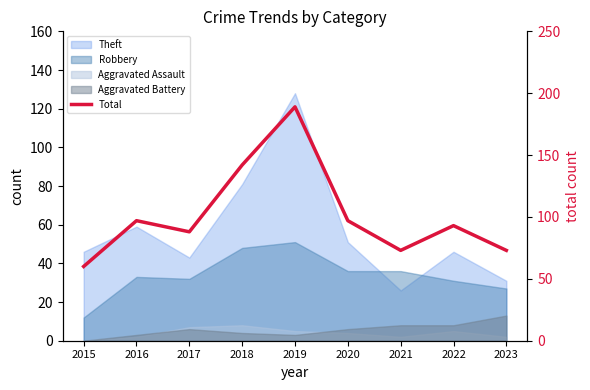

Rank the categories by value from lowest to highest.

2015, 2021, 2023, 2017, 2022, 2016, 2020, 2018, 2019